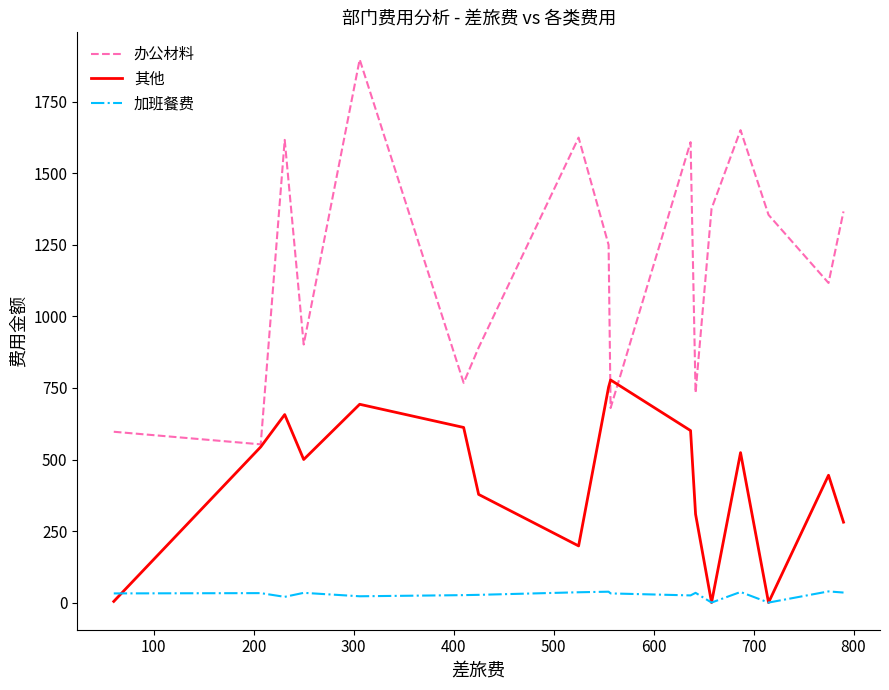

How many lines are shown in the chart?

3